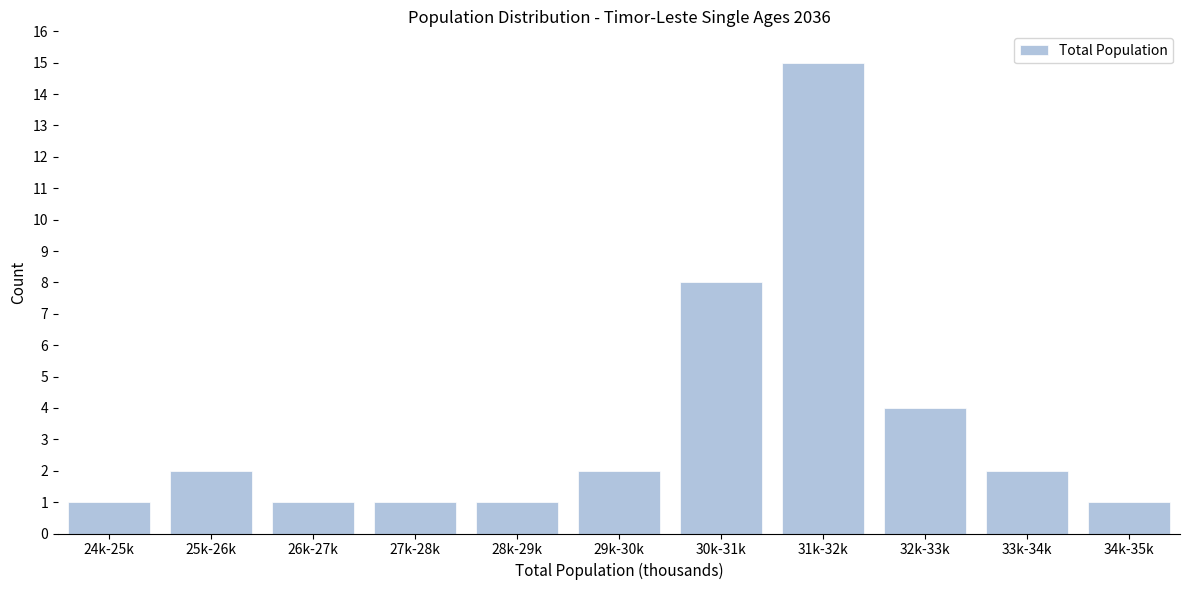

Reading left to right, list all the values displayed in this chart.

24k-25k=1	25k-26k=2	26k-27k=1	27k-28k=1	28k-29k=1	29k-30k=2	30k-31k=8	31k-32k=15	32k-33k=4	33k-34k=2	34k-35k=1